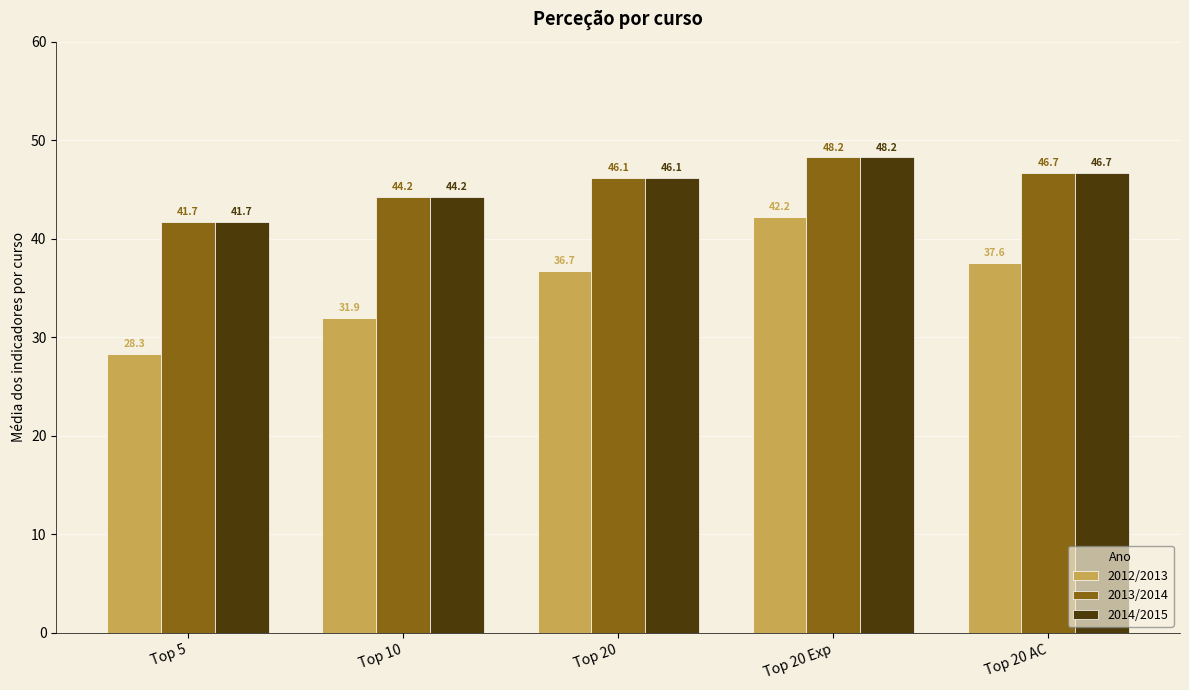

What is the label of the 3rd bar from the right?

Top 20